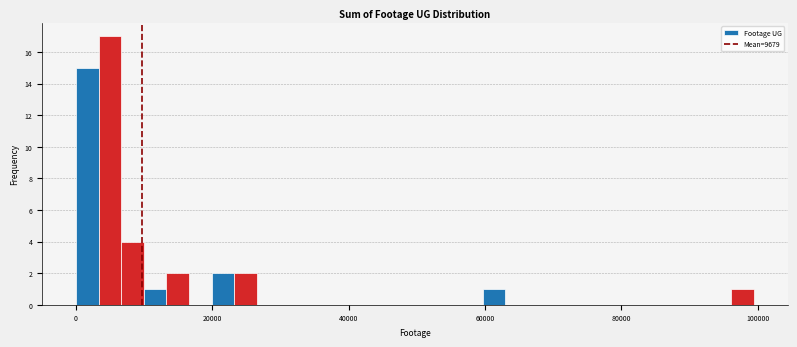

Read against the x-axis, roughly where is the centre of the tallest bar?

4000